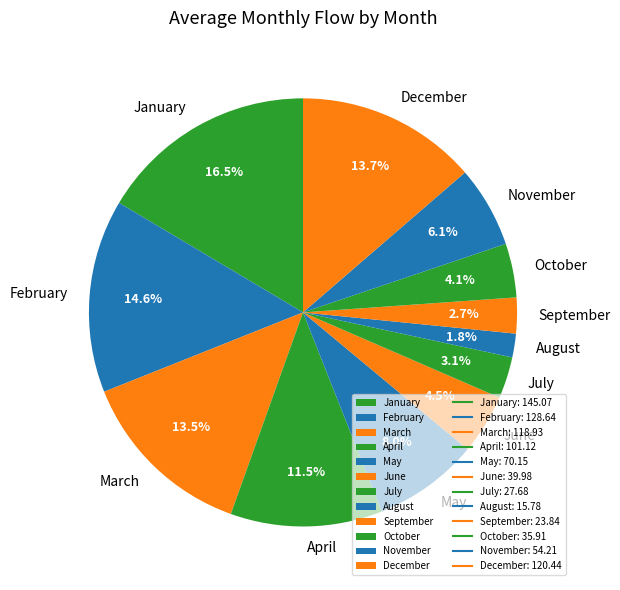

Combined, do January and July account for over 50%?

No